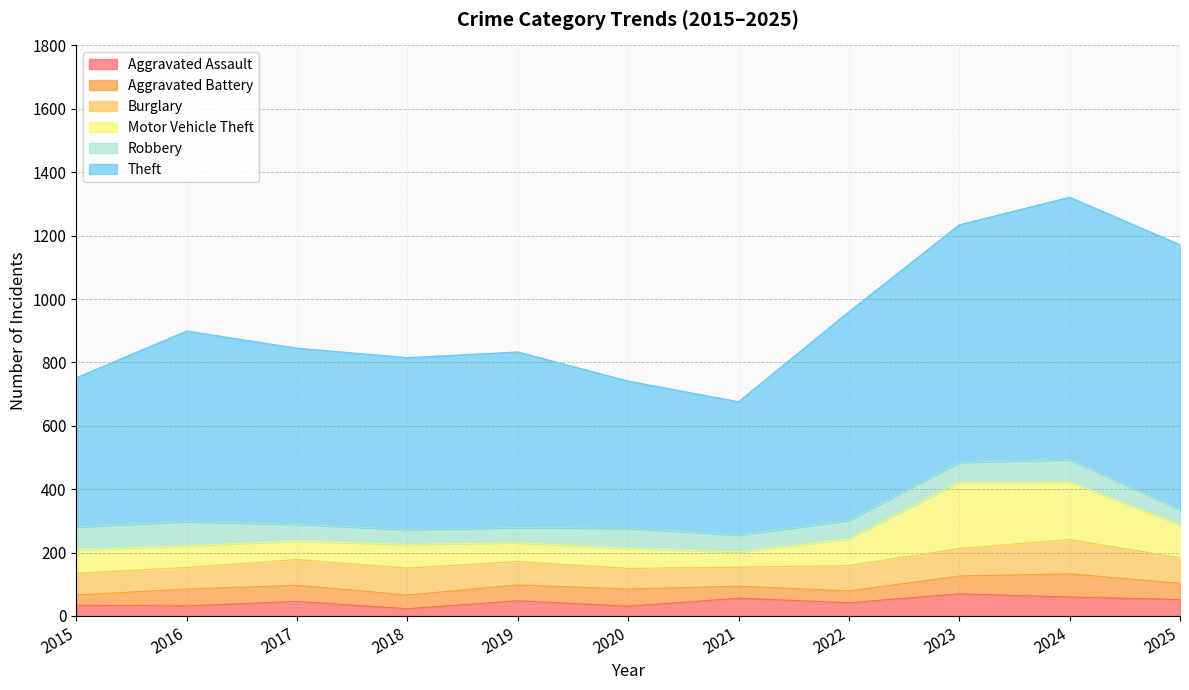

What is the value of the Motor Vehicle Theft point at the 10th from the left?

182